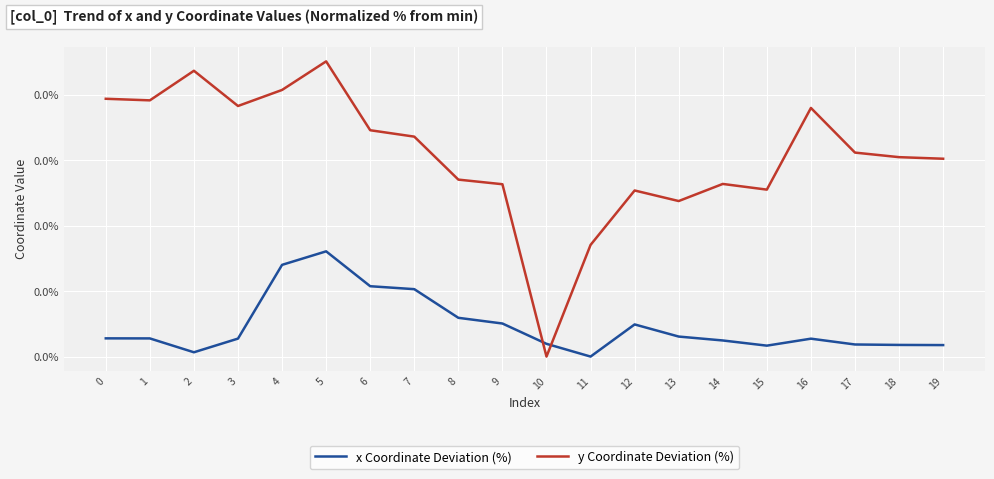

What are all the series names shown in the legend?

x Coordinate Deviation (%), y Coordinate Deviation (%)